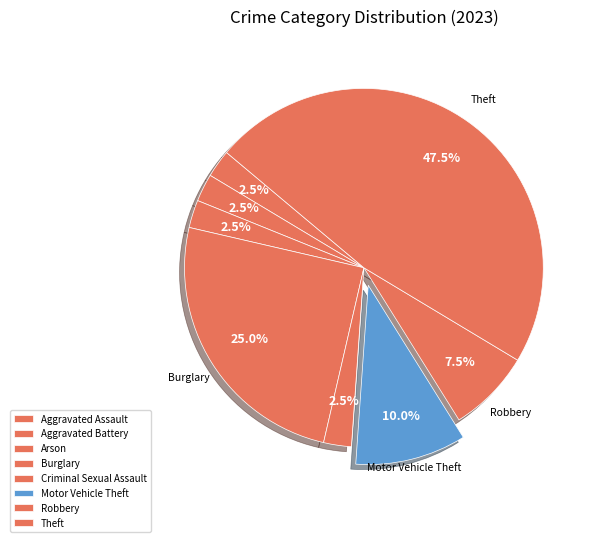

Count the number of slices in the pie.

8